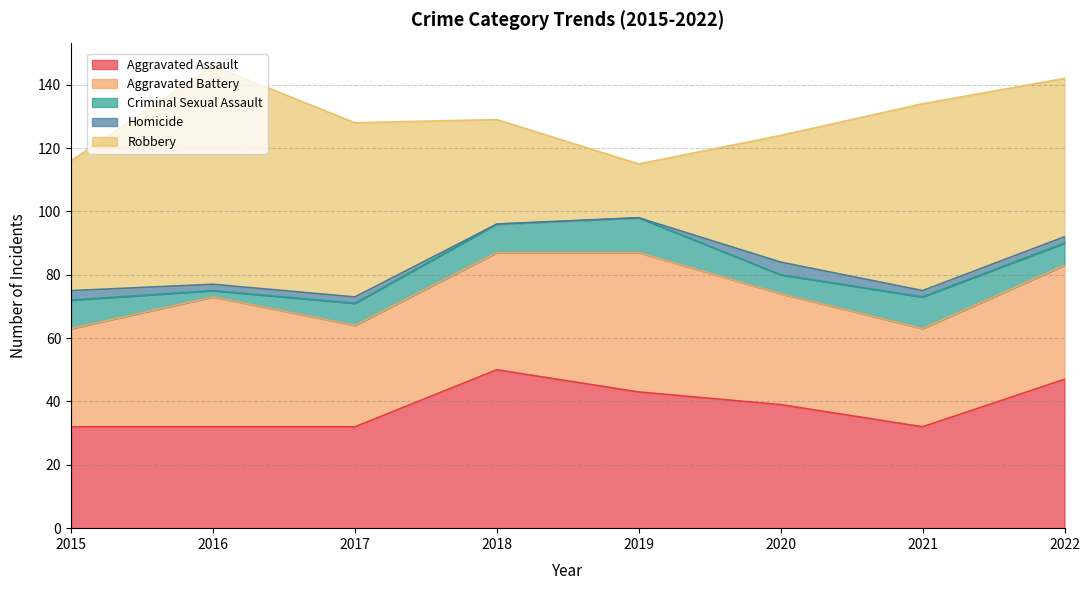

Which label corresponds to the smallest value in the chart?

2018